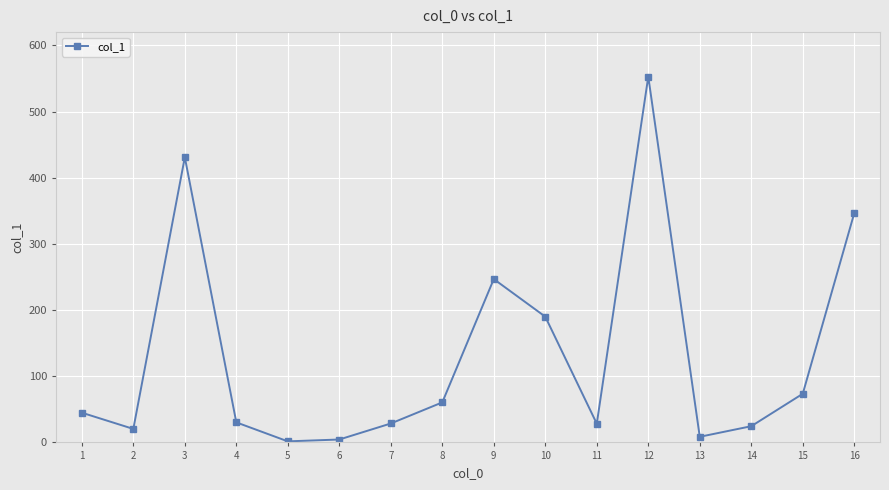

At which category does the chart reach its peak across all series?

12